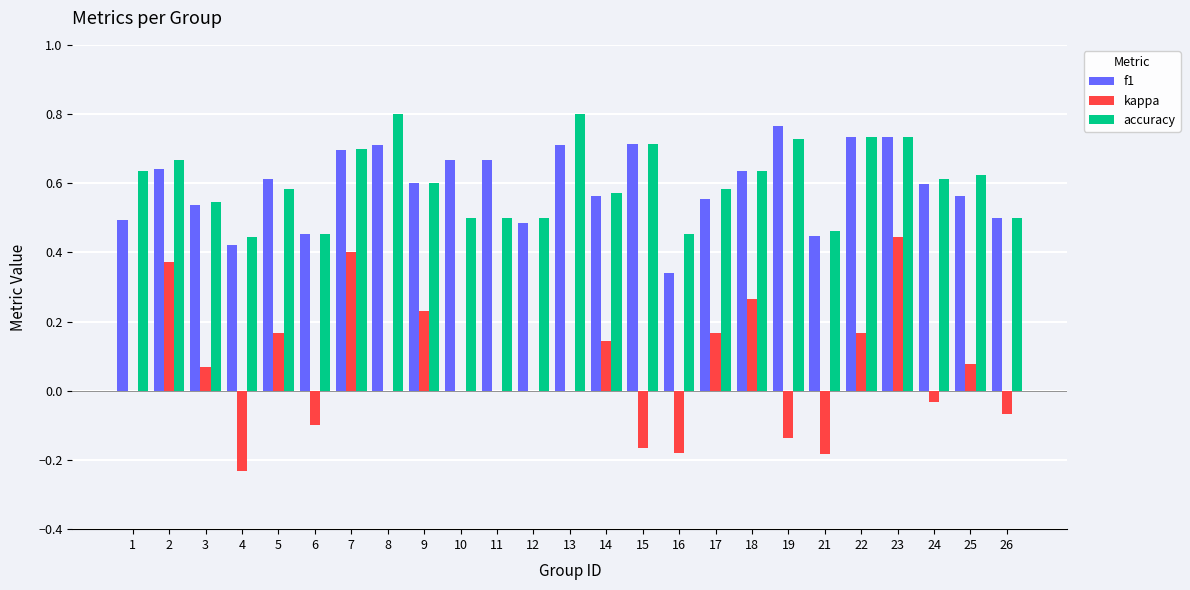

What is the sum of all f1 values?

14.8